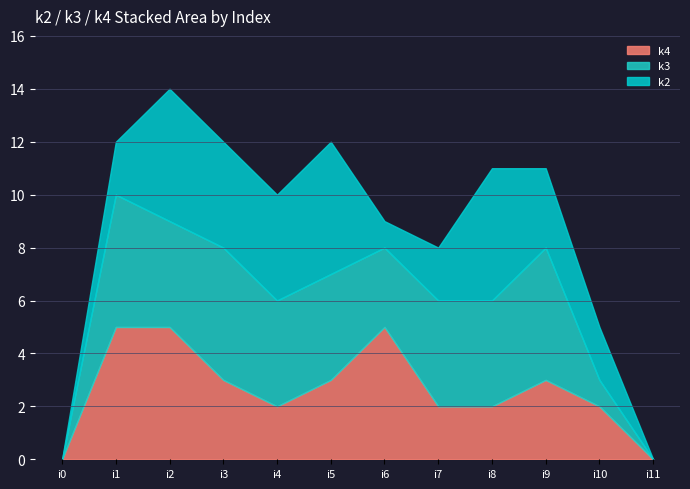

Is the value of k3 at i10 greater than the value of k4 at i11?

Yes